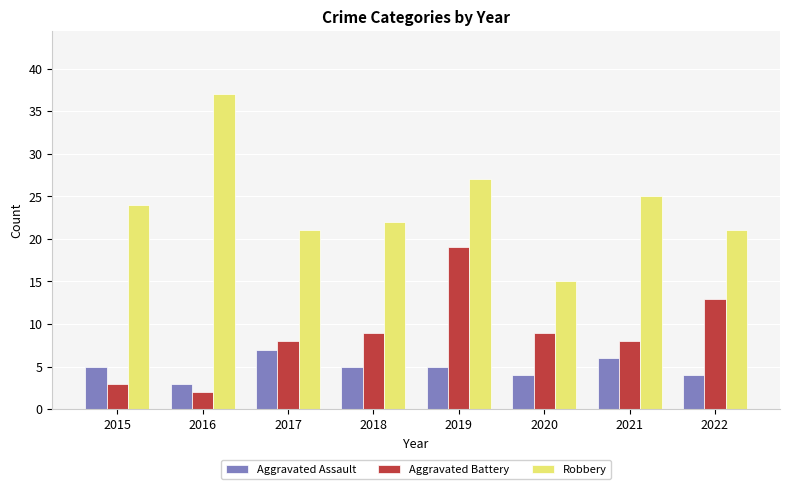

The value of Robbery at 2018 is 13. True or false?

False